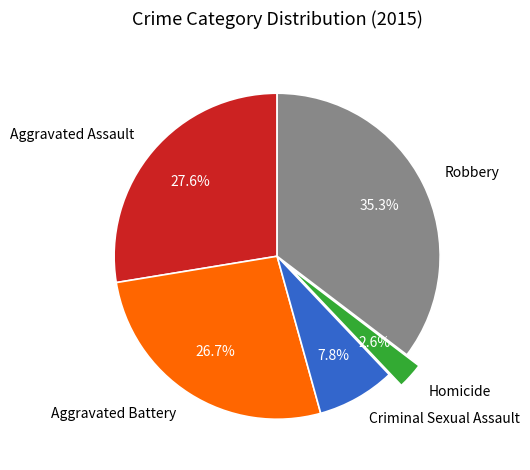

Rank the categories by value from highest to lowest.

Robbery, Aggravated Assault, Aggravated Battery, Criminal Sexual Assault, Homicide